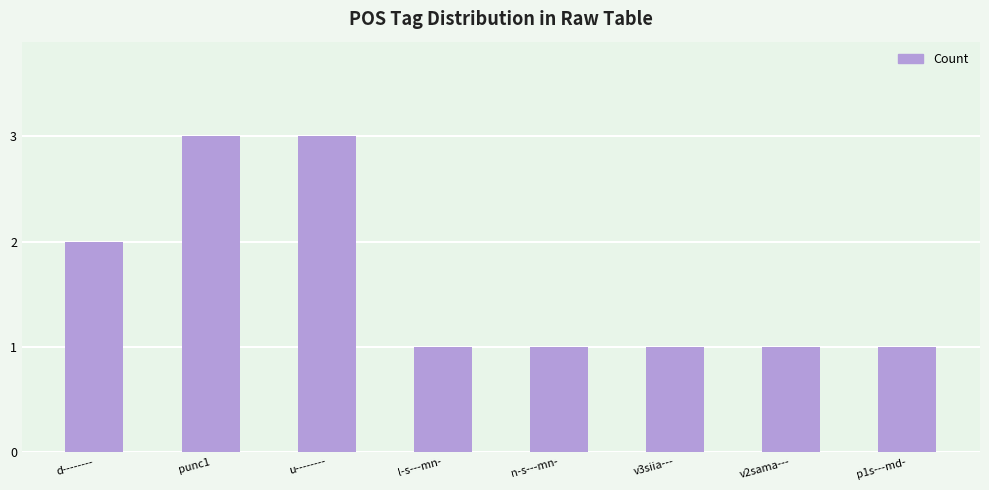

What is the label of the 7th bar from the left?

v2sama---